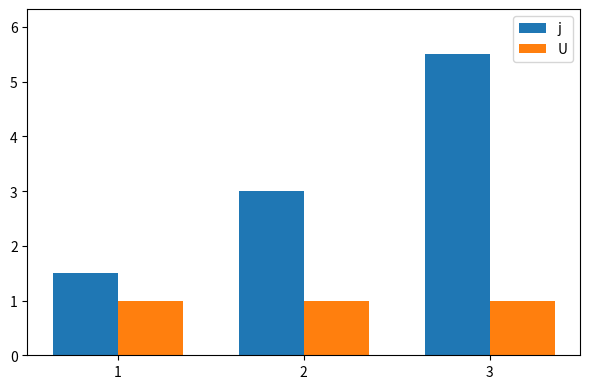

The value of U at 1 is 1.4. True or false?

False